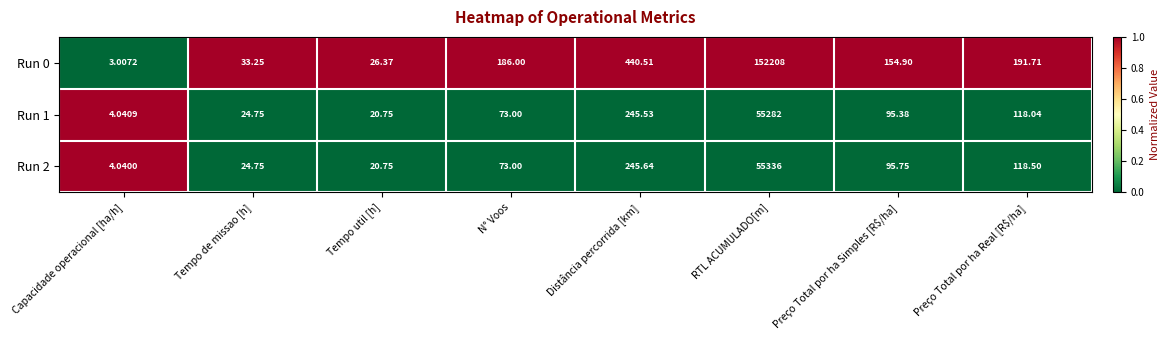

At which category is the sum across all series the highest?

RTL ACUMULADO[m]